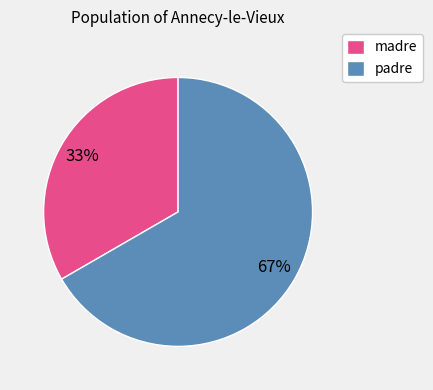

The madre slice represents 33% of the pie. True or false?

True